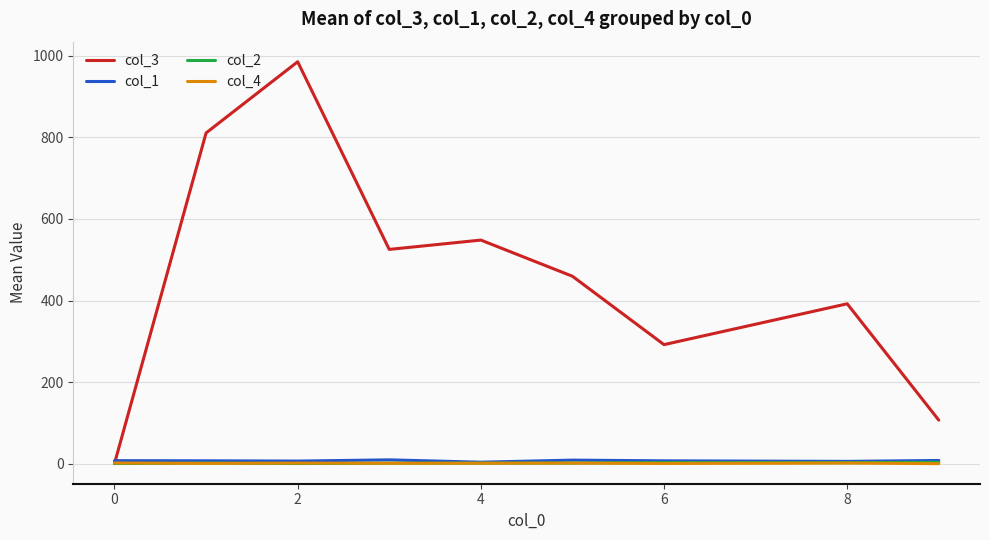

What is the greatest value displayed?

985.0